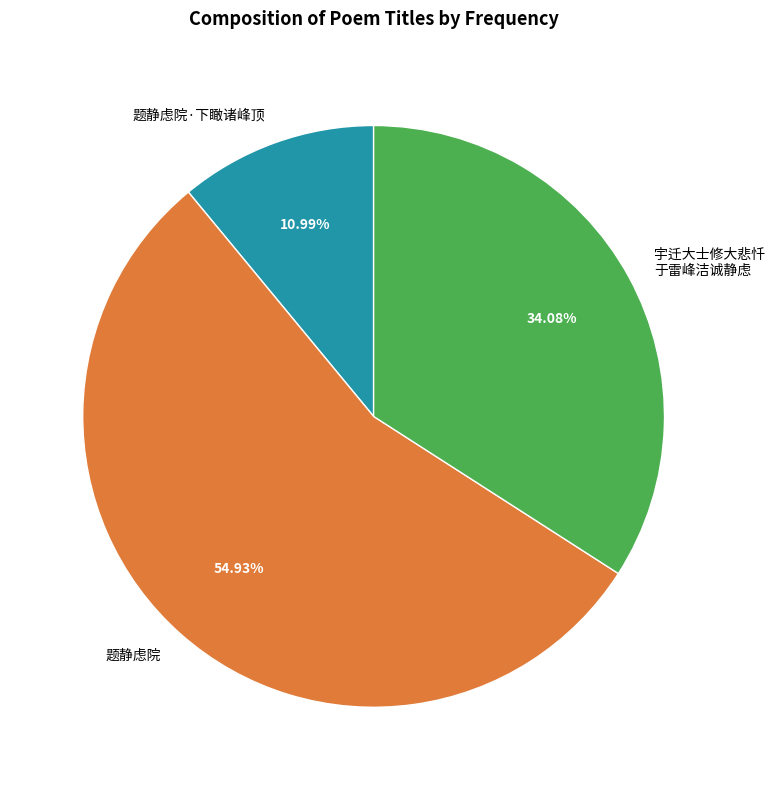

What percentage is NOT represented by 题静虑院?

45.1%